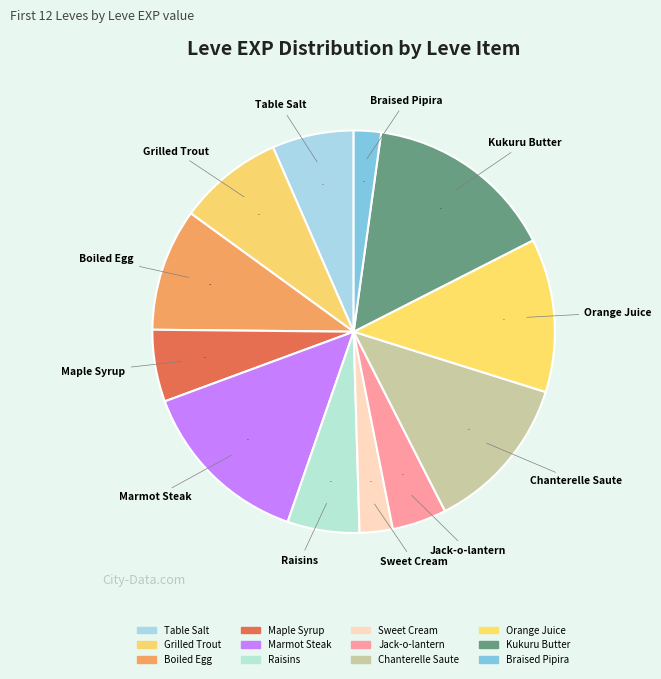

How many slices are in this pie chart?

12